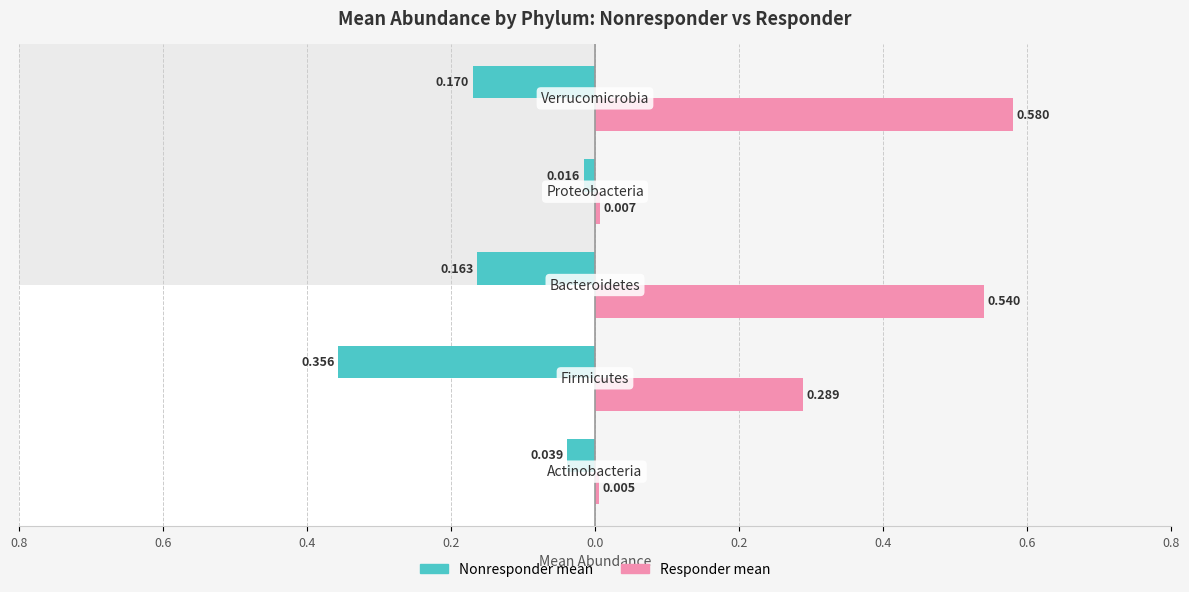

How many categories are shown in the chart?

5